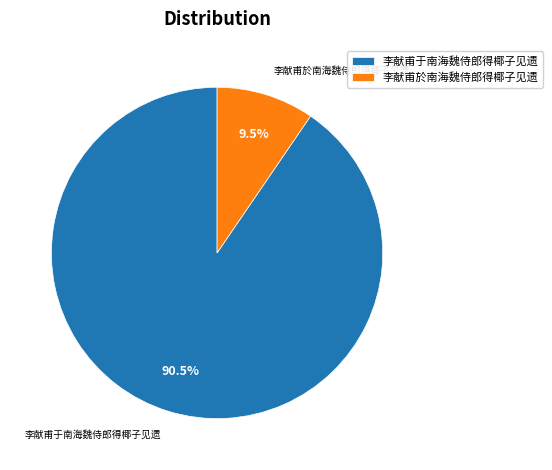

To the nearest percent, what is the average slice percentage?

50%